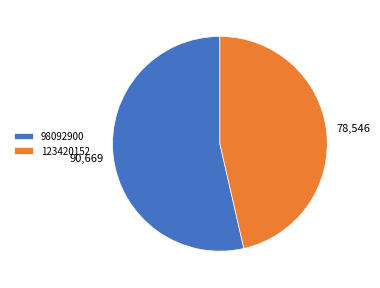

The 123420152 slice represents 40% of the pie. True or false?

False